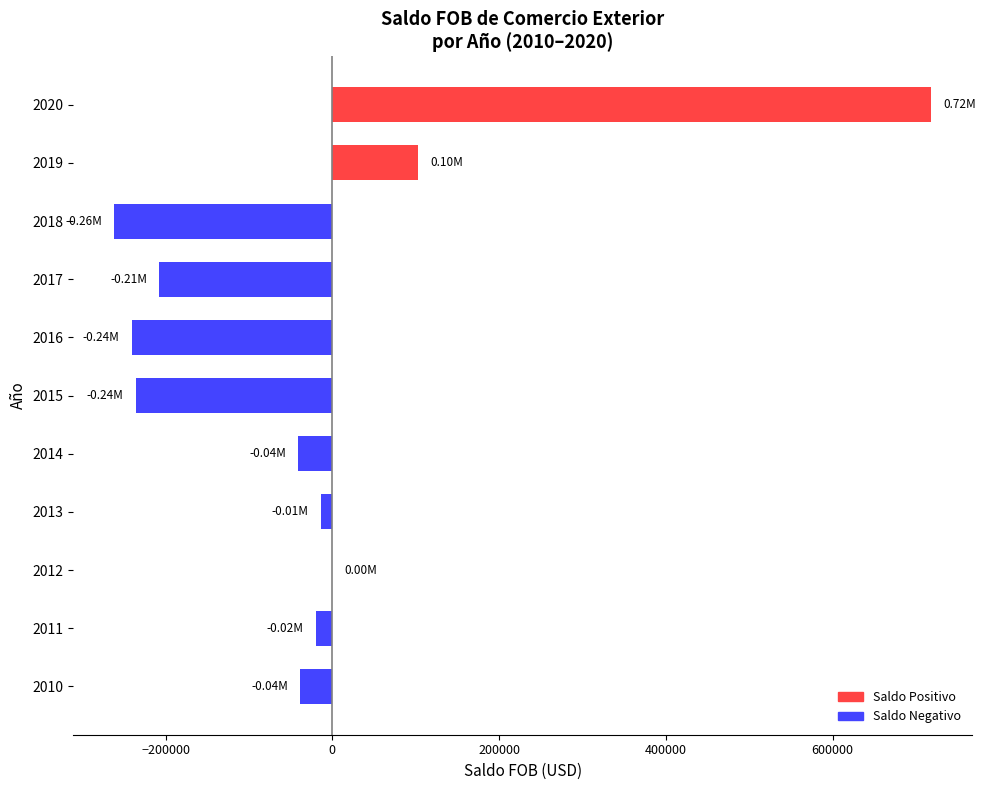

What is the sum of all values?

-237422.2